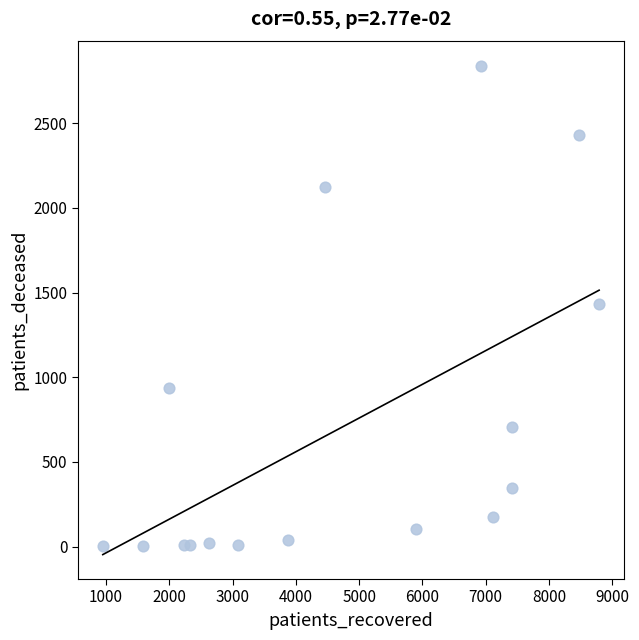

What is the range of X values (max minus min)?

7847